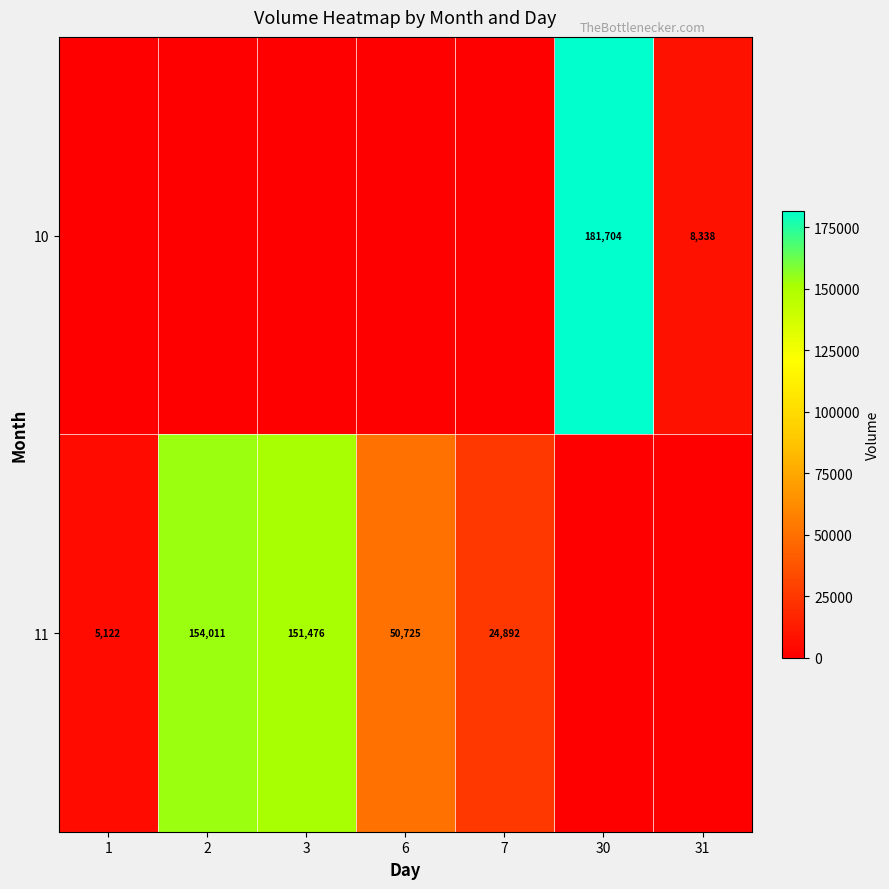

Is it true that 11 equals 154011 at 2?

True